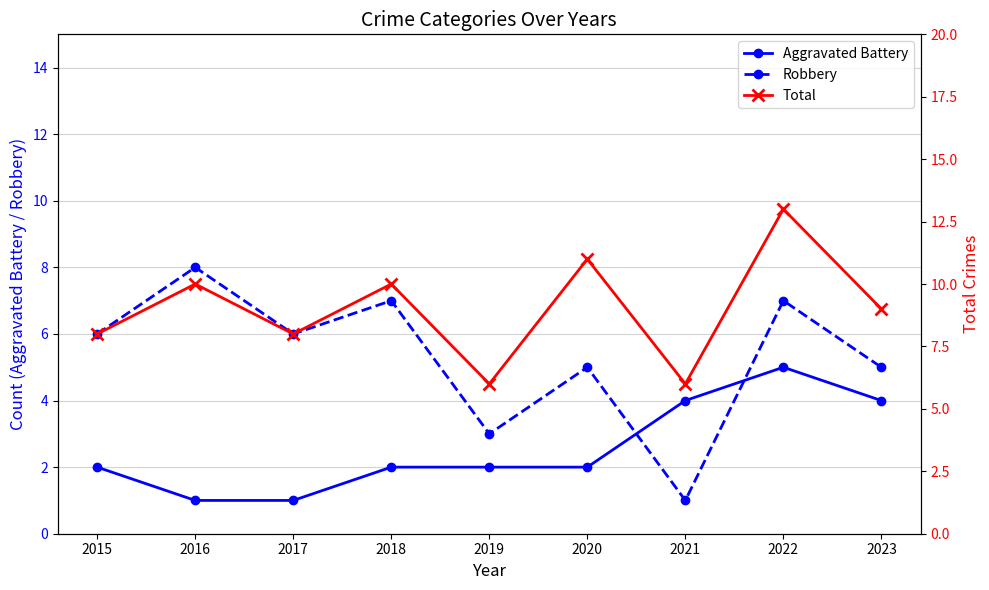

True or false: Total and Robbery cross at least once.

False